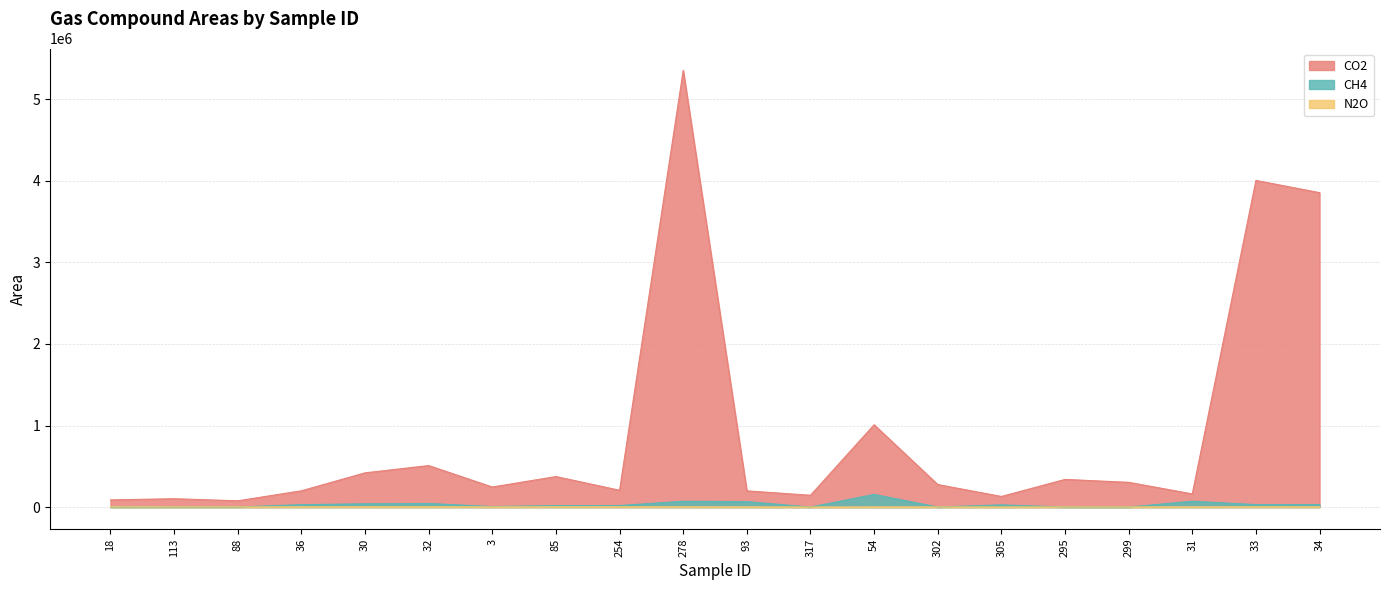

What is the average value of the CO2 series?

900262